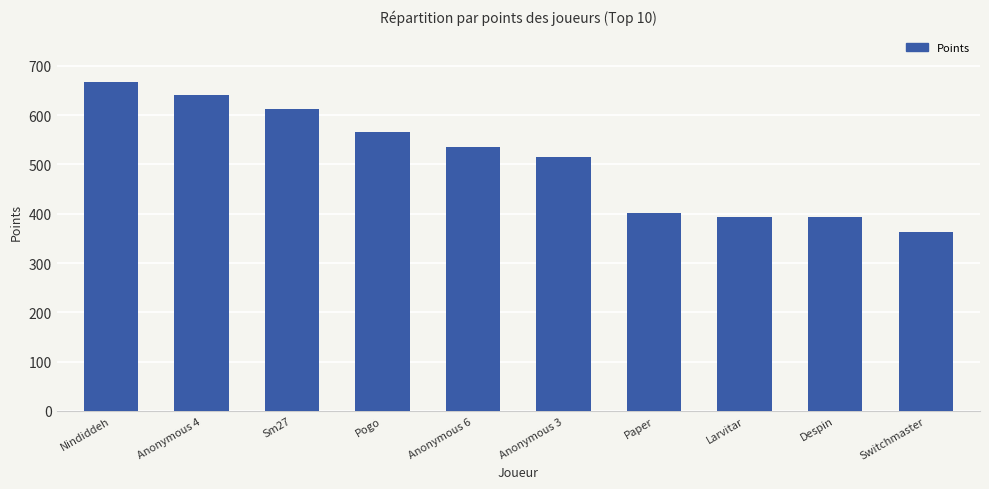

What is the label of the 10th bar from the right?

Nindiddeh